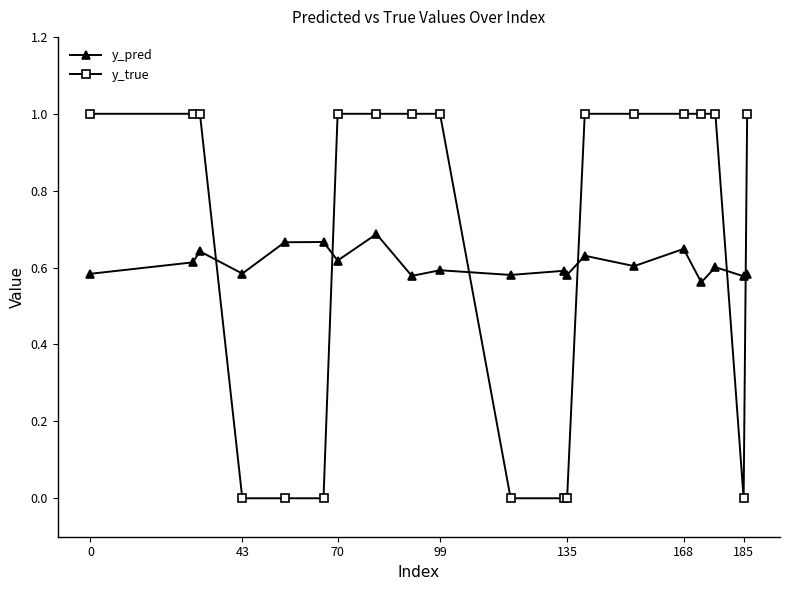

What is the sum of all y_true values?

13.0